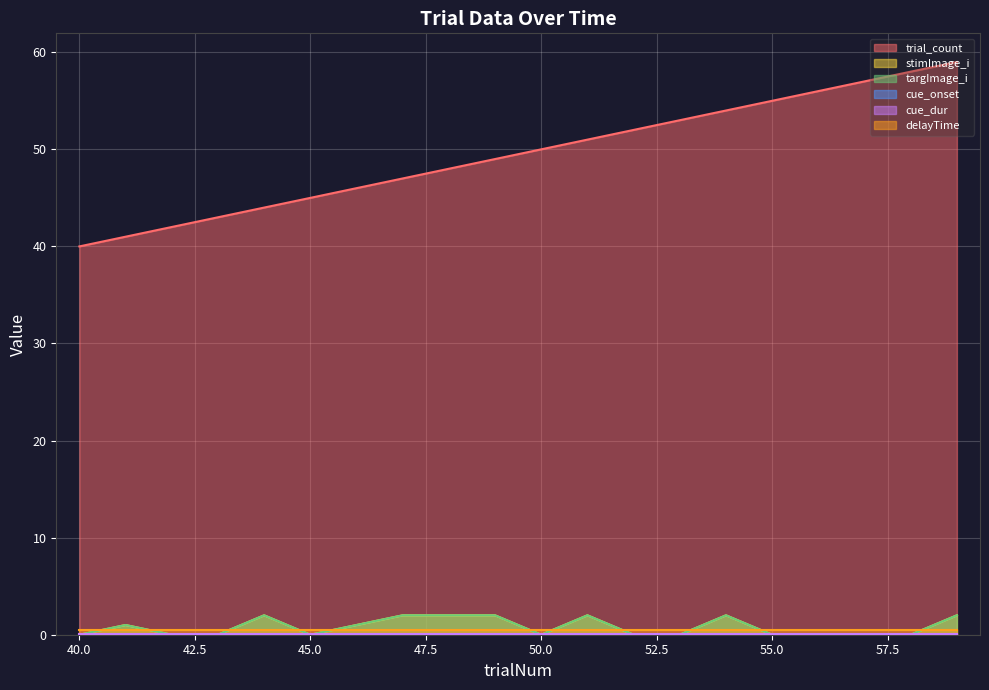

Where is trial_count nearest to the value 49?

49